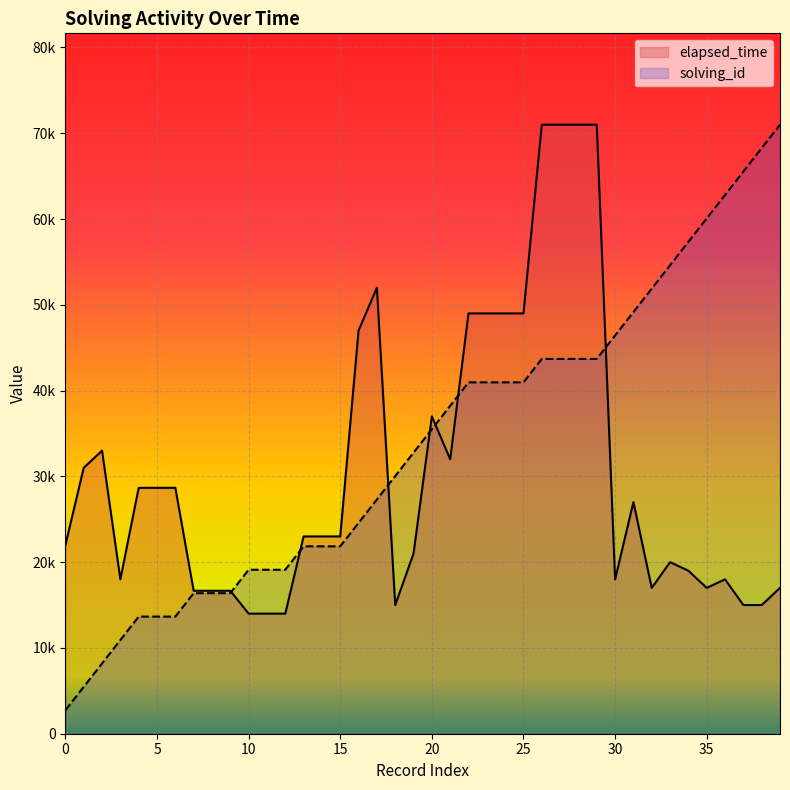

What are all the series names shown in the legend?

elapsed_time, solving_id